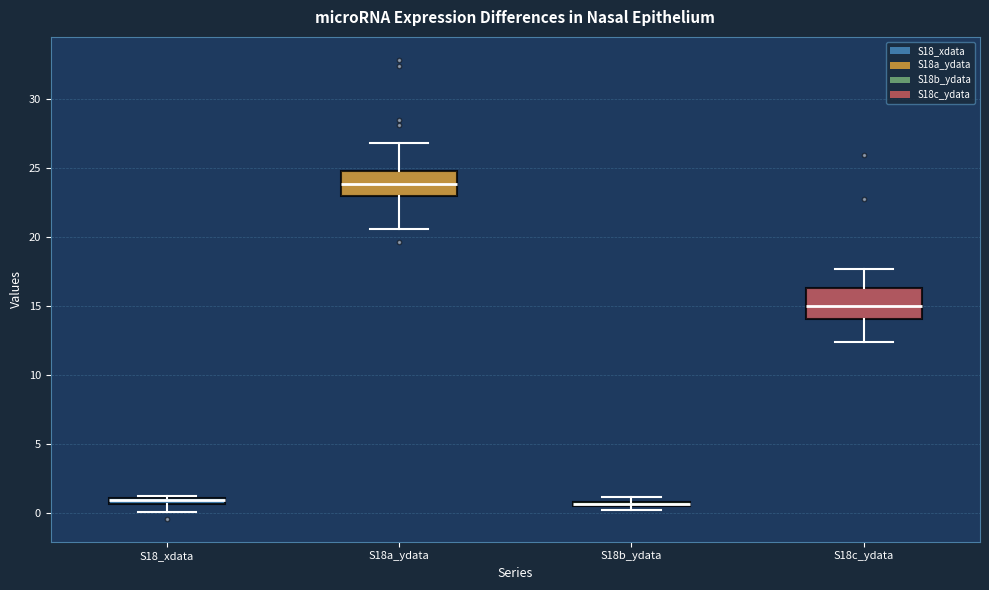

Where is the upper edge of the box for S18b_ydata on the y-axis? The values are not printed on the chart, so give them approximately, as read against the axis.

1.0